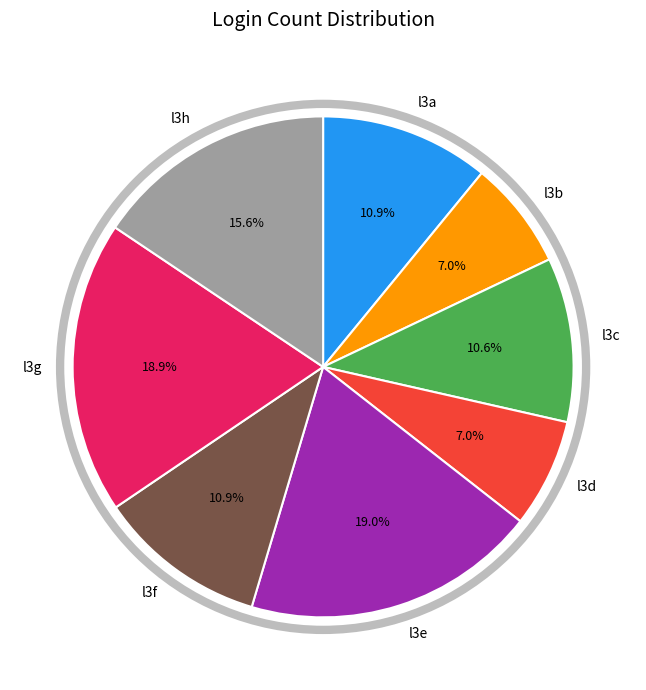

Is l3g the majority of the pie?

No